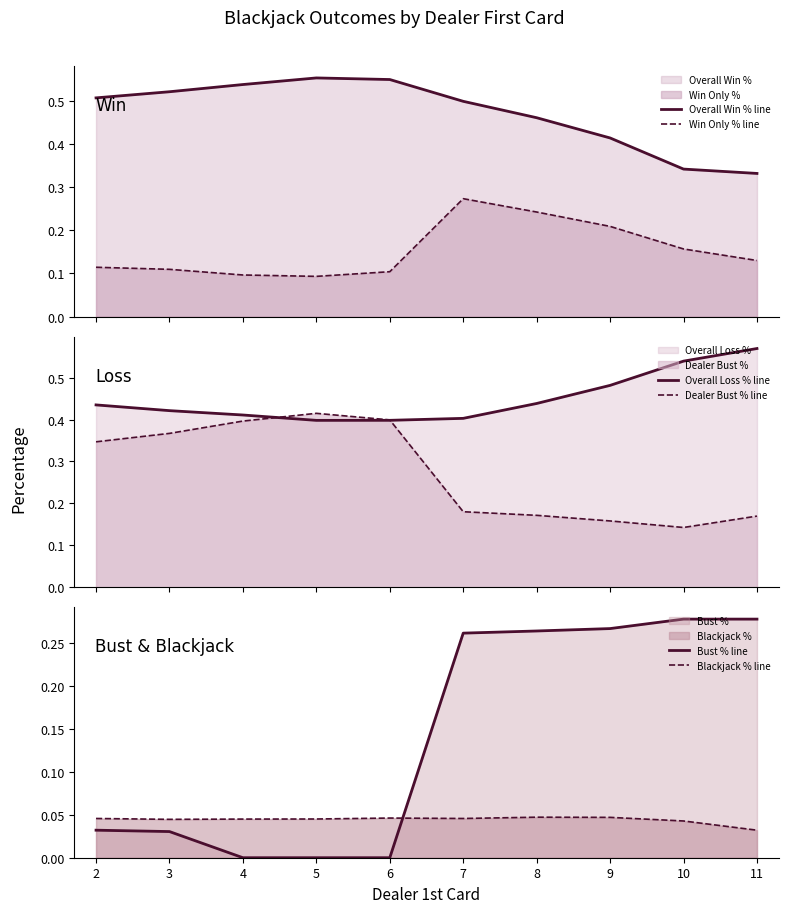

At how many categories does at least one series exceed 0?

10